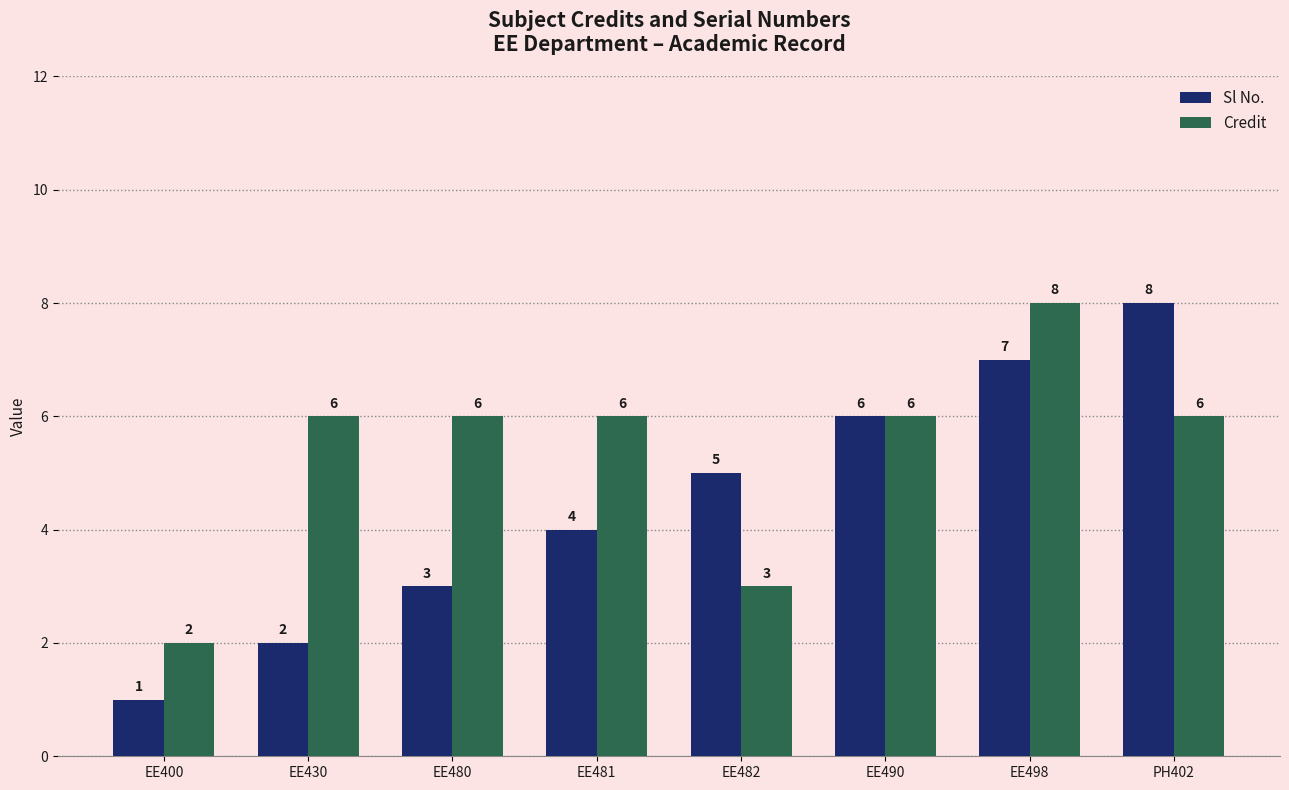

Reading right to left, extract all data points from this chart.

Sl No.: 8	7	6	5	4	3	2	1
Credit: 6	8	6	3	6	6	6	2